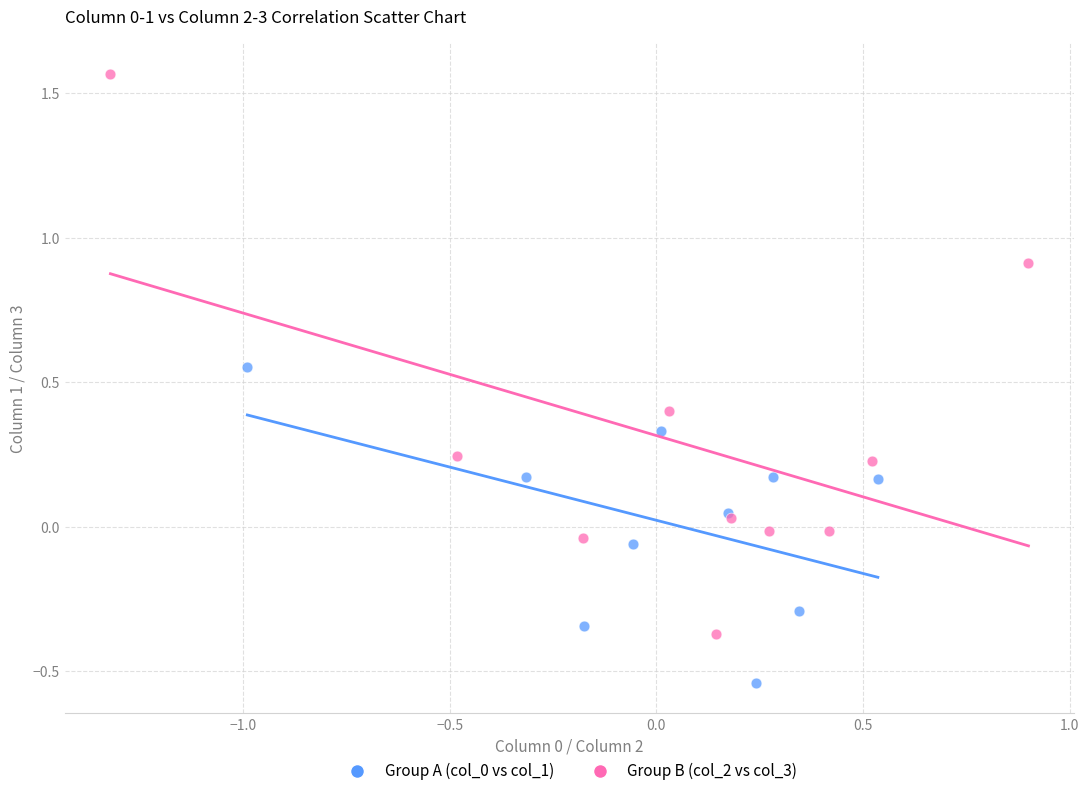

Which series has the widest spread of Y values?

Group B (col_2 vs col_3)